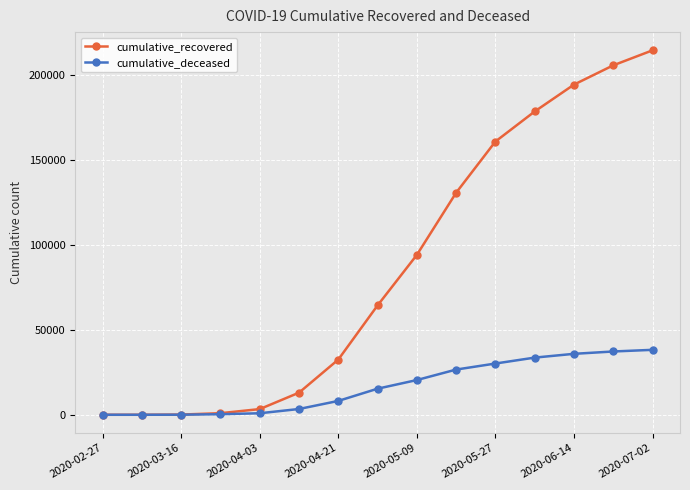

What is the sum of all cumulative_recovered values?

1294601